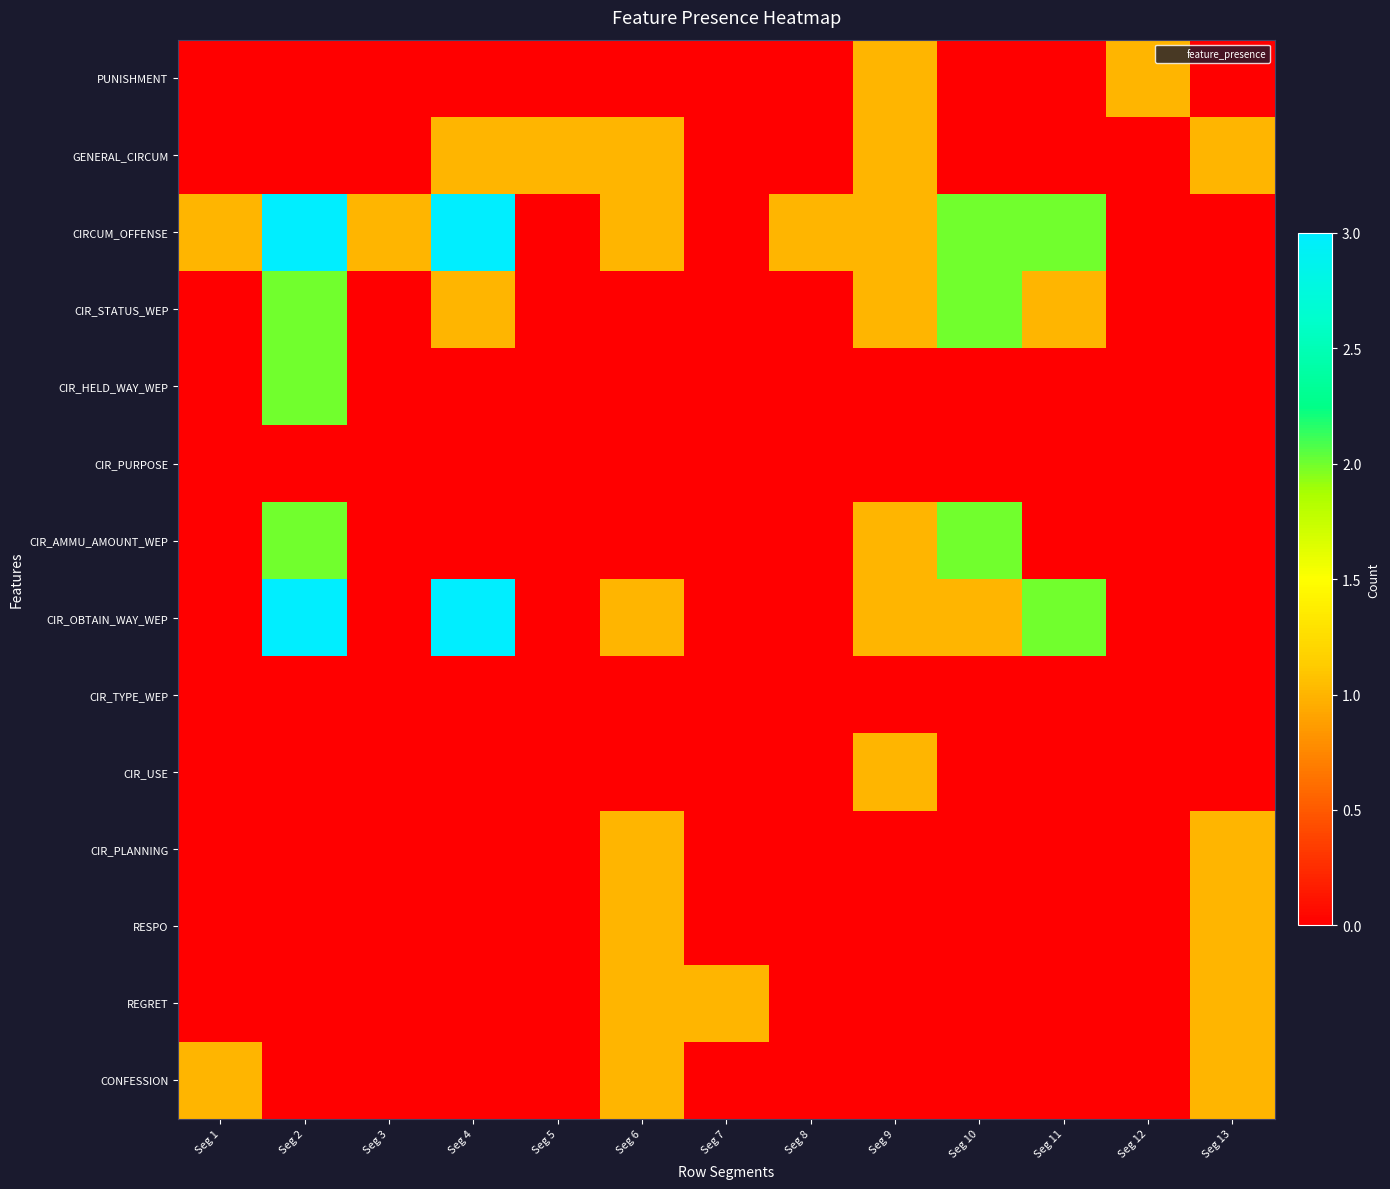

Reading right to left, extract all data points from this chart.

PUNISHMENT: Seg 13=0	Seg 12=1	Seg 11=0	Seg 10=0	Seg 9=1	Seg 8=0	Seg 7=0	Seg 6=0	Seg 5=0	Seg 4=0	Seg 3=0	Seg 2=0	Seg 1=0
GENERAL_CIRCUM: Seg 13=1	Seg 12=0	Seg 11=0	Seg 10=0	Seg 9=1	Seg 8=0	Seg 7=0	Seg 6=1	Seg 5=1	Seg 4=1	Seg 3=0	Seg 2=0	Seg 1=0
CIRCUM_OFFENSE: Seg 13=0	Seg 12=0	Seg 11=2	Seg 10=2	Seg 9=1	Seg 8=1	Seg 7=0	Seg 6=1	Seg 5=0	Seg 4=3	Seg 3=1	Seg 2=3	Seg 1=1
CIR_STATUS_WEP: Seg 13=0	Seg 12=0	Seg 11=1	Seg 10=2	Seg 9=1	Seg 8=0	Seg 7=0	Seg 6=0	Seg 5=0	Seg 4=1	Seg 3=0	Seg 2=2	Seg 1=0
CIR_HELD_WAY_WEP: Seg 13=0	Seg 12=0	Seg 11=0	Seg 10=0	Seg 9=0	Seg 8=0	Seg 7=0	Seg 6=0	Seg 5=0	Seg 4=0	Seg 3=0	Seg 2=2	Seg 1=0
CIR_PURPOSE: Seg 13=0	Seg 12=0	Seg 11=0	Seg 10=0	Seg 9=0	Seg 8=0	Seg 7=0	Seg 6=0	Seg 5=0	Seg 4=0	Seg 3=0	Seg 2=0	Seg 1=0
CIR_AMMU_AMOUNT_WEP: Seg 13=0	Seg 12=0	Seg 11=0	Seg 10=2	Seg 9=1	Seg 8=0	Seg 7=0	Seg 6=0	Seg 5=0	Seg 4=0	Seg 3=0	Seg 2=2	Seg 1=0
CIR_OBTAIN_WAY_WEP: Seg 13=0	Seg 12=0	Seg 11=2	Seg 10=1	Seg 9=1	Seg 8=0	Seg 7=0	Seg 6=1	Seg 5=0	Seg 4=3	Seg 3=0	Seg 2=3	Seg 1=0
CIR_TYPE_WEP: Seg 13=0	Seg 12=0	Seg 11=0	Seg 10=0	Seg 9=0	Seg 8=0	Seg 7=0	Seg 6=0	Seg 5=0	Seg 4=0	Seg 3=0	Seg 2=0	Seg 1=0
CIR_USE: Seg 13=0	Seg 12=0	Seg 11=0	Seg 10=0	Seg 9=1	Seg 8=0	Seg 7=0	Seg 6=0	Seg 5=0	Seg 4=0	Seg 3=0	Seg 2=0	Seg 1=0
CIR_PLANNING: Seg 13=1	Seg 12=0	Seg 11=0	Seg 10=0	Seg 9=0	Seg 8=0	Seg 7=0	Seg 6=1	Seg 5=0	Seg 4=0	Seg 3=0	Seg 2=0	Seg 1=0
RESPO: Seg 13=1	Seg 12=0	Seg 11=0	Seg 10=0	Seg 9=0	Seg 8=0	Seg 7=0	Seg 6=1	Seg 5=0	Seg 4=0	Seg 3=0	Seg 2=0	Seg 1=0
REGRET: Seg 13=1	Seg 12=0	Seg 11=0	Seg 10=0	Seg 9=0	Seg 8=0	Seg 7=1	Seg 6=1	Seg 5=0	Seg 4=0	Seg 3=0	Seg 2=0	Seg 1=0
CONFESSION: Seg 13=1	Seg 12=0	Seg 11=0	Seg 10=0	Seg 9=0	Seg 8=0	Seg 7=0	Seg 6=1	Seg 5=0	Seg 4=0	Seg 3=0	Seg 2=0	Seg 1=1